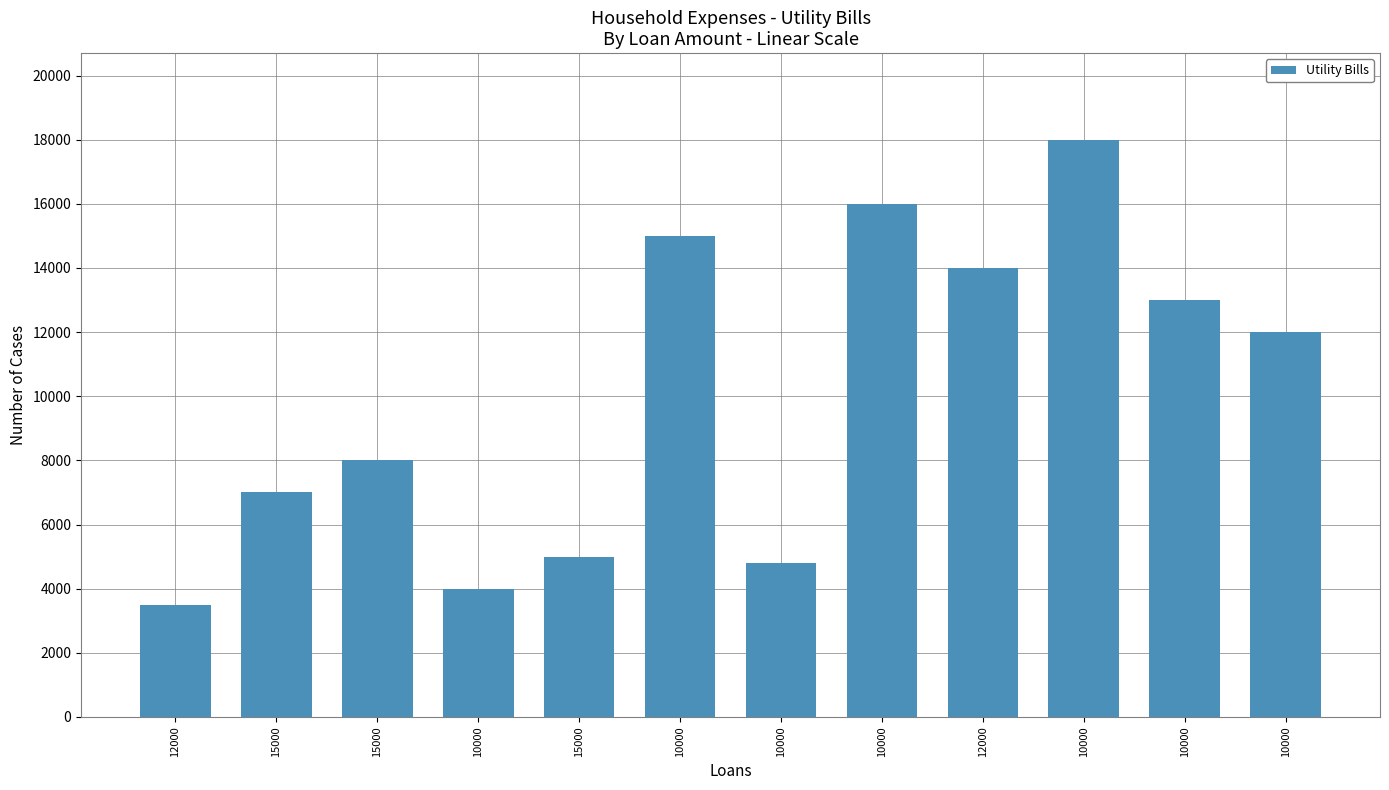

True or false: the data shows 11022 at 15000.

False